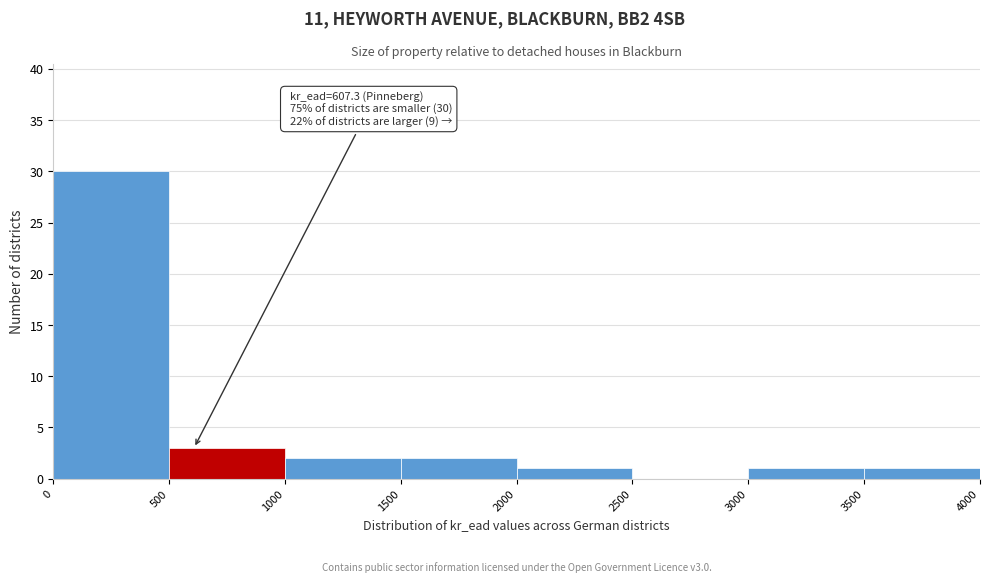

Which range on the x-axis has the tallest bar?

0 to 500